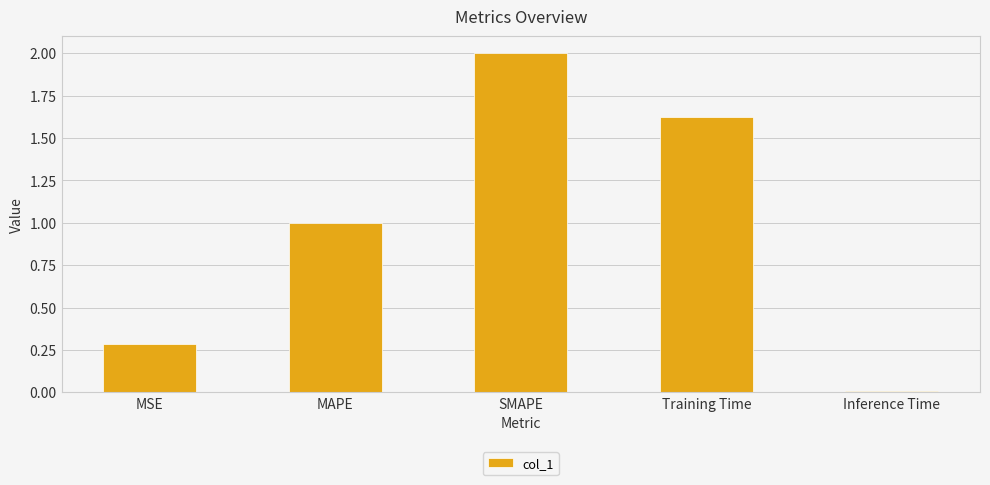

Which category has the lowest value across all series?

Inference Time